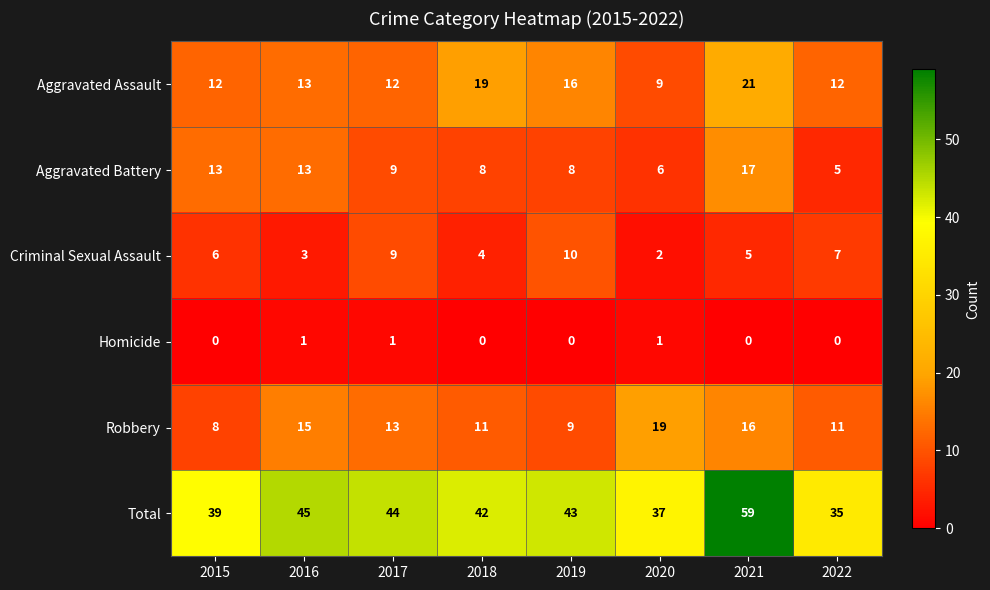

Which series has the largest range (max minus min)?

Total